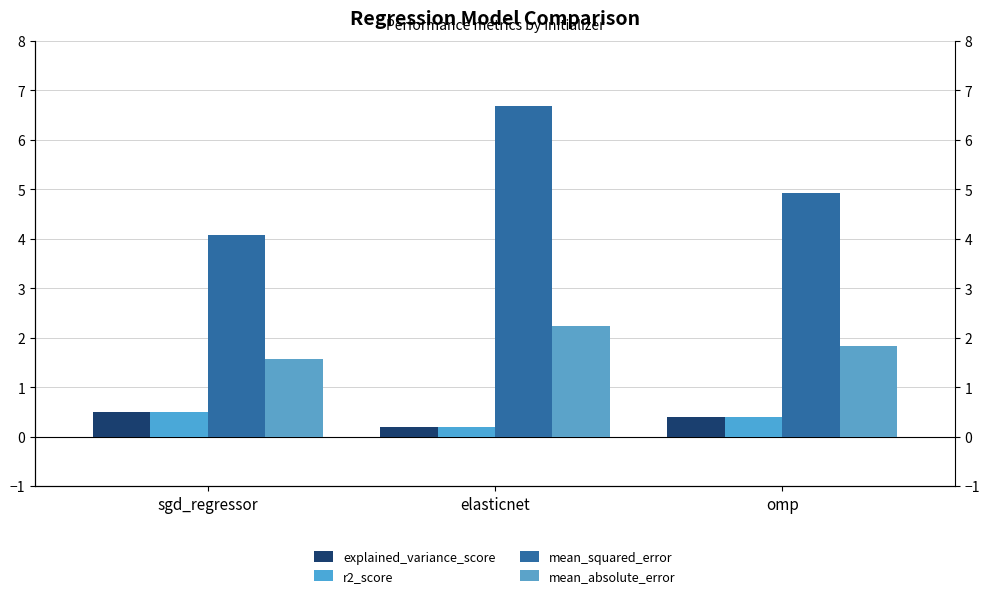

At how many categories does at least one series exceed 0?

3